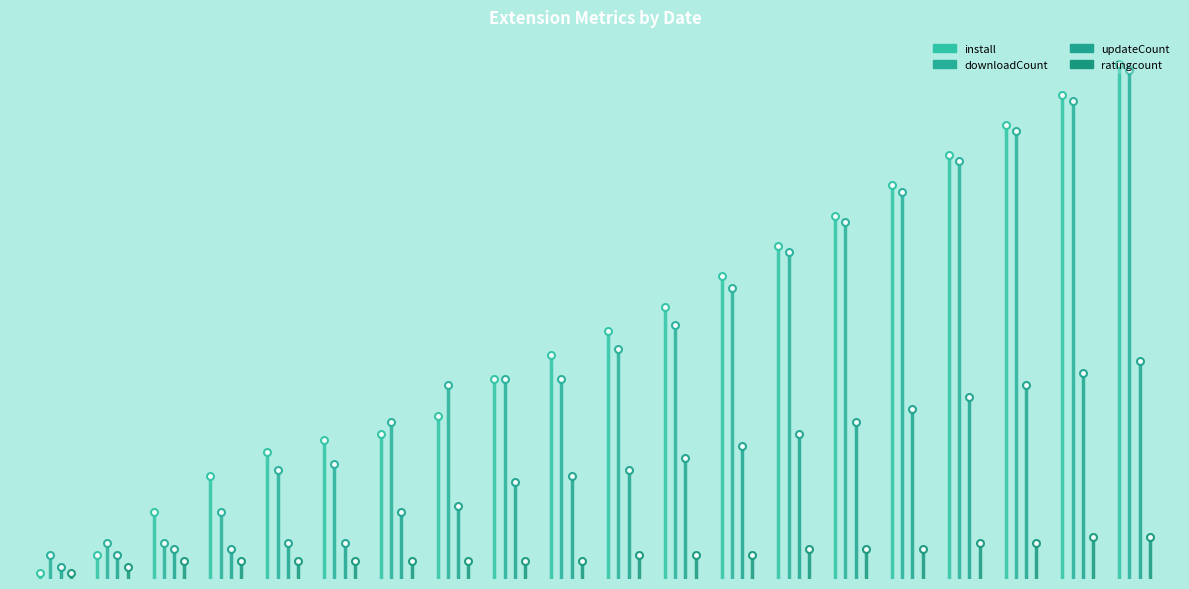

Is it true that updateCount equals 22.7 at 2025-09-17?

False